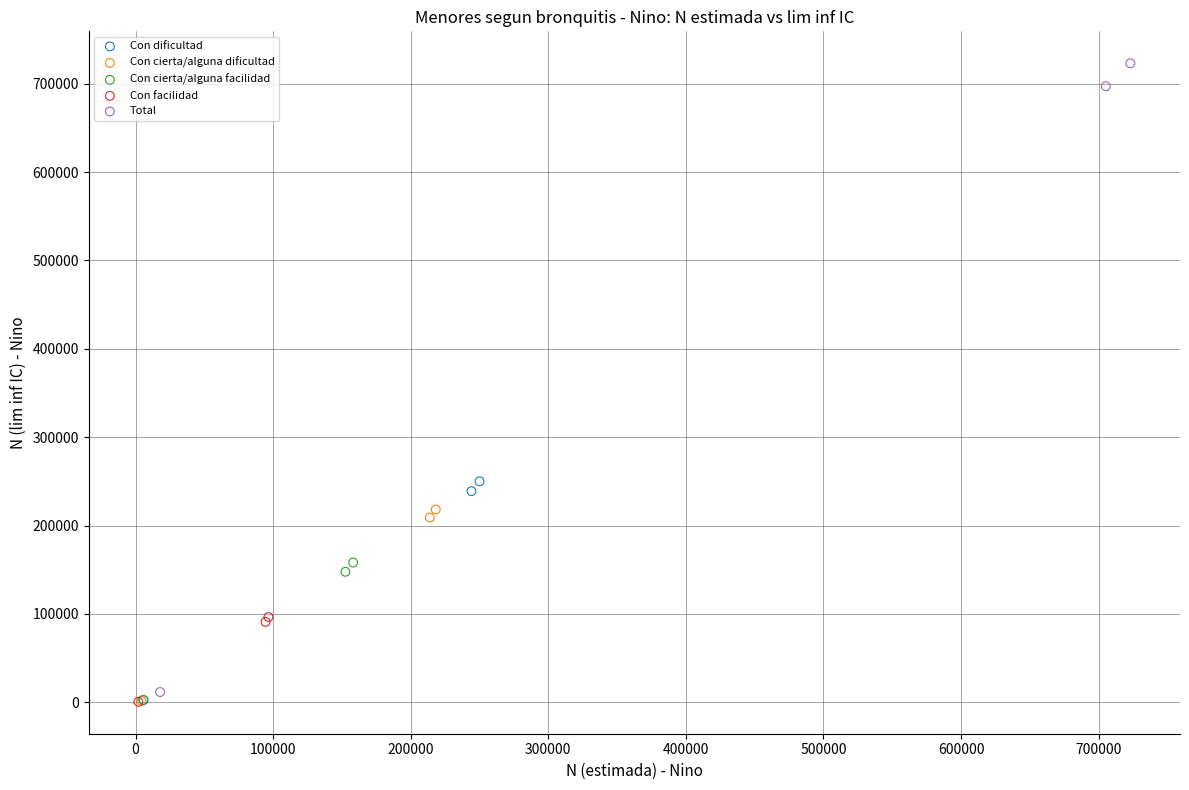

Which series has the largest Y range (max minus min)?

Total